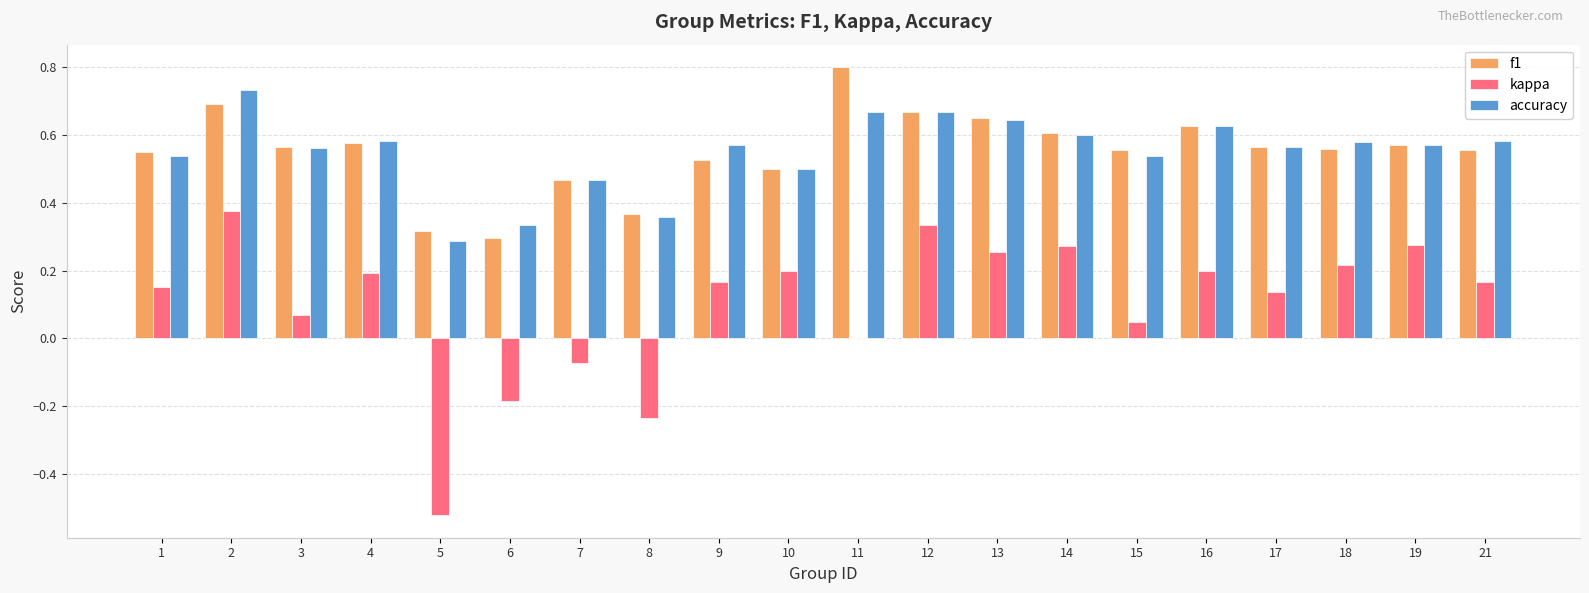

What is the sum of all kappa values?

2.0